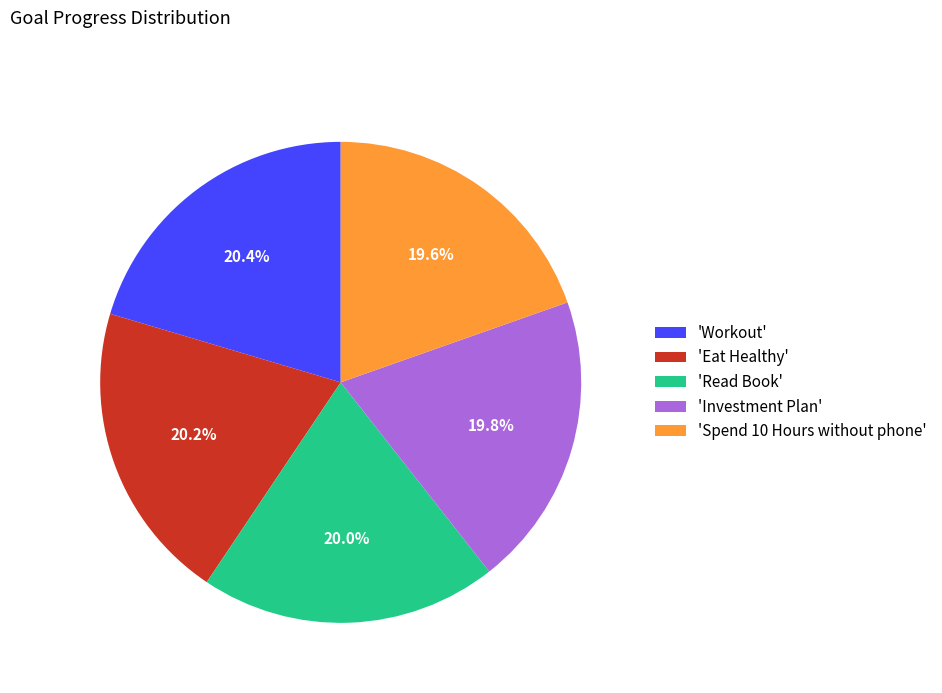

To the nearest percent, what is the difference between the largest and smallest slice percentages?

1%